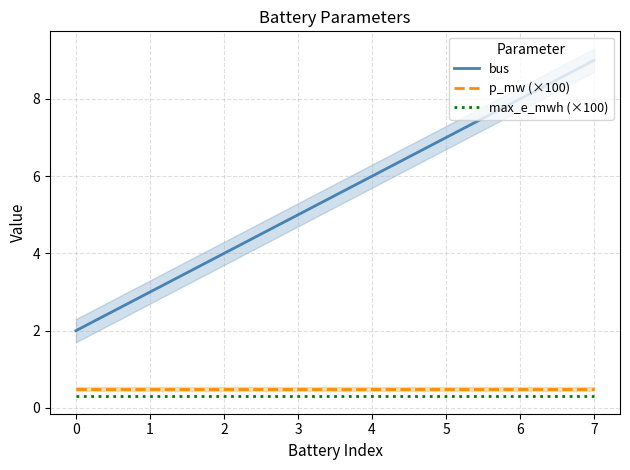

True or false: p_mw (×100) and bus intersect in this chart.

False